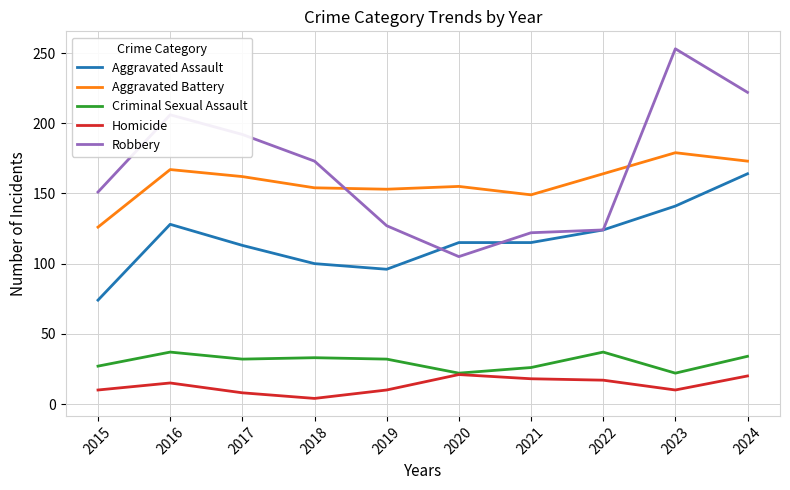

Which series has the widest spread of values?

Robbery